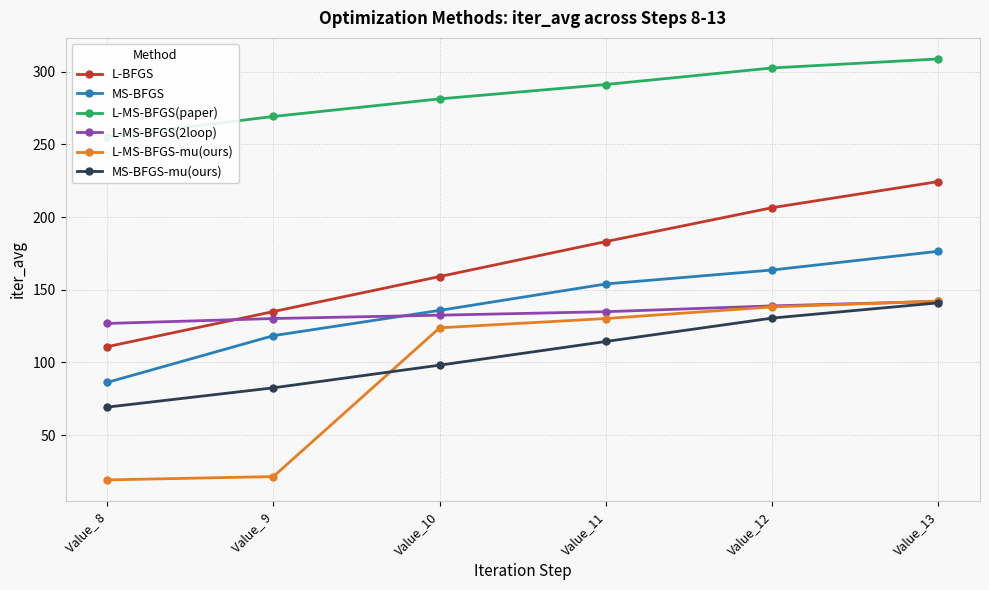

Between Value_ 9 and Value_12, which series saw the biggest shift?

L-MS-BFGS-mu(ours)